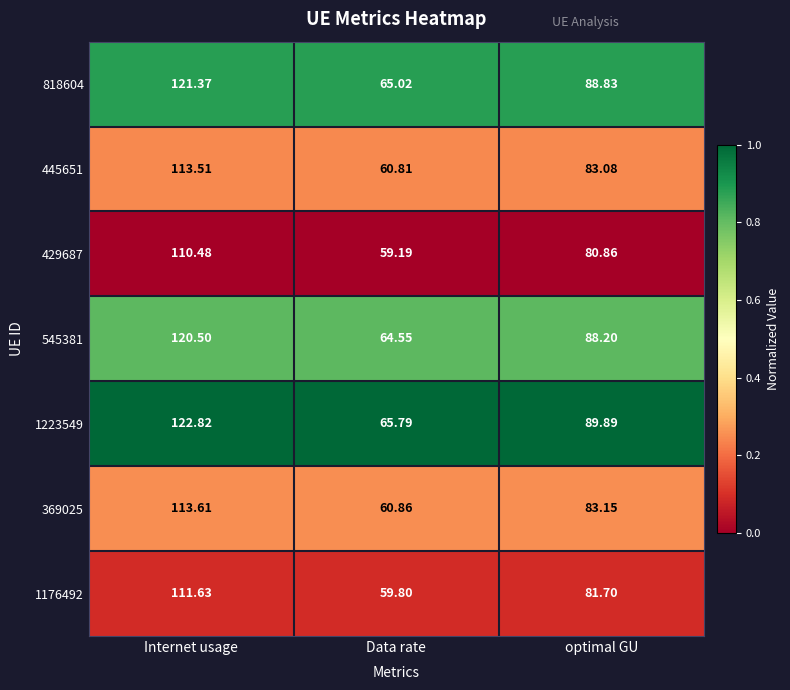

At which label is 1176492 closest to 85?

optimal GU